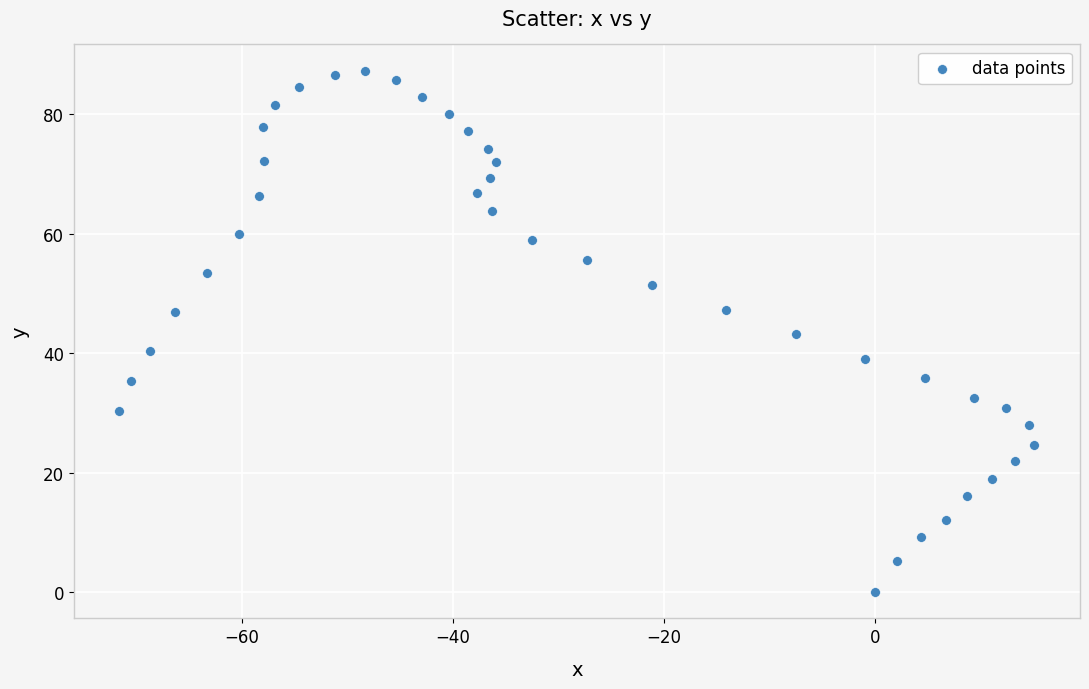

What is the range of Y values (max minus min)?

87.3